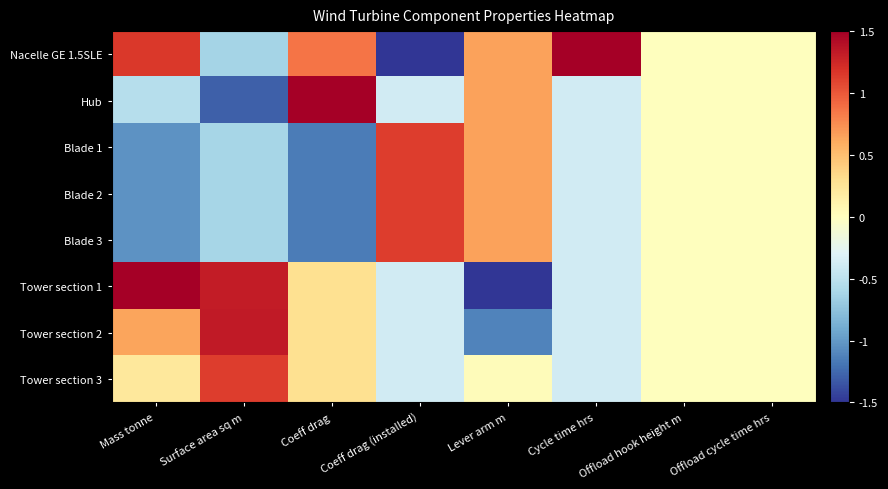

What is the total value across all series at Coeff drag (installed)?

0.4